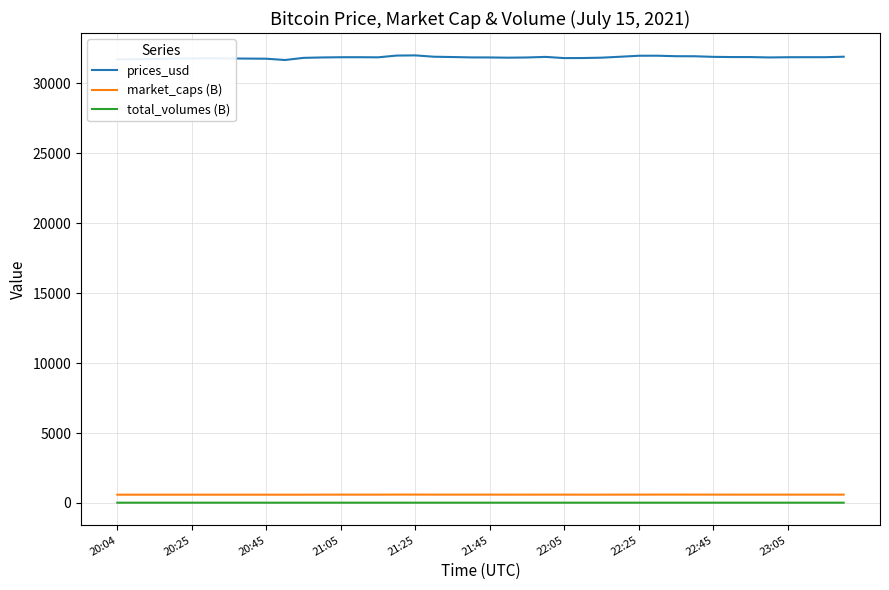

Which series has the largest total across all categories?

prices_usd